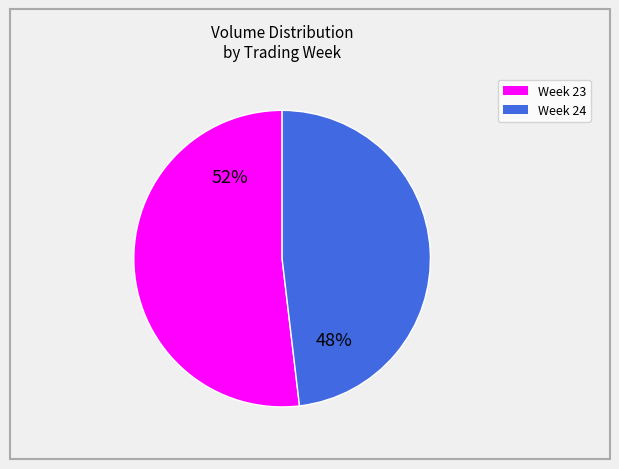

Does any single category account for the majority?

Yes